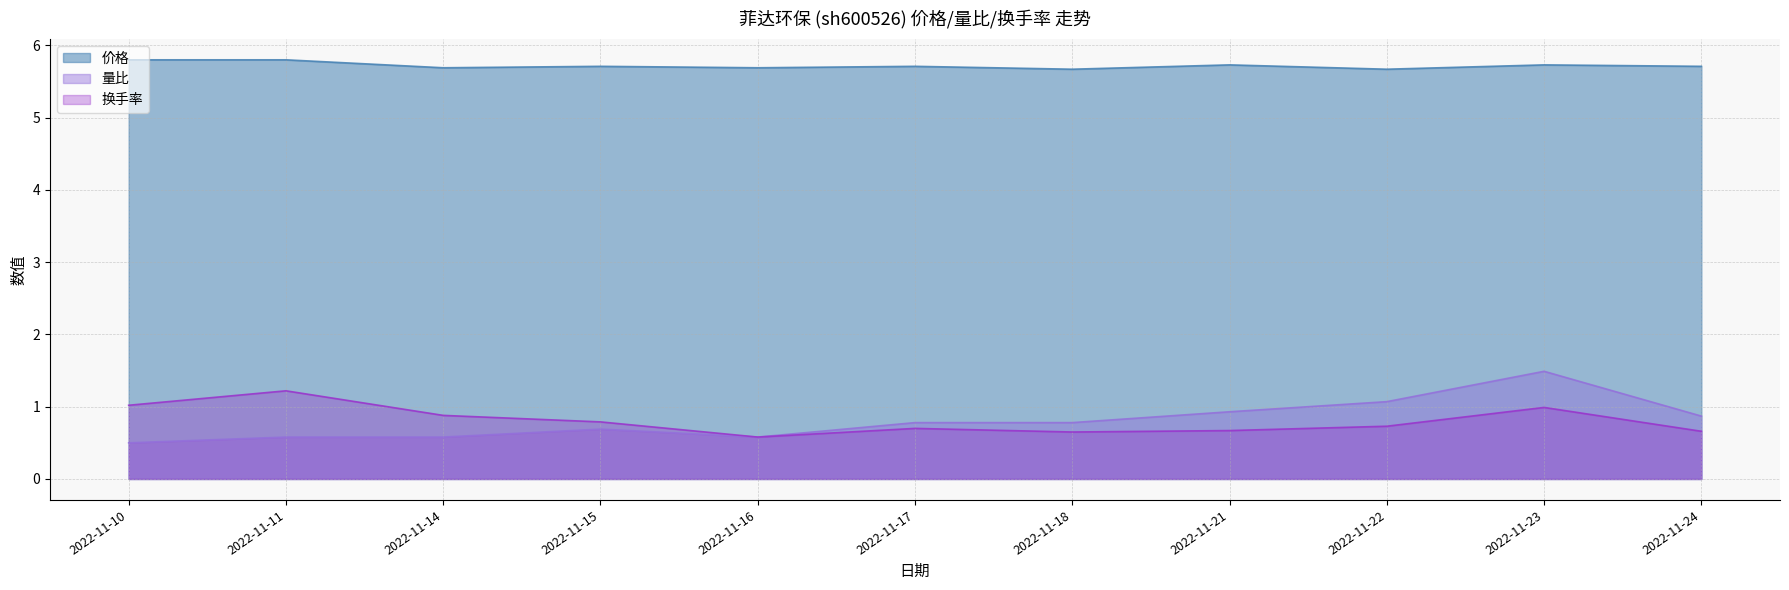

How many interior local peaks does the 价格 series have?

4